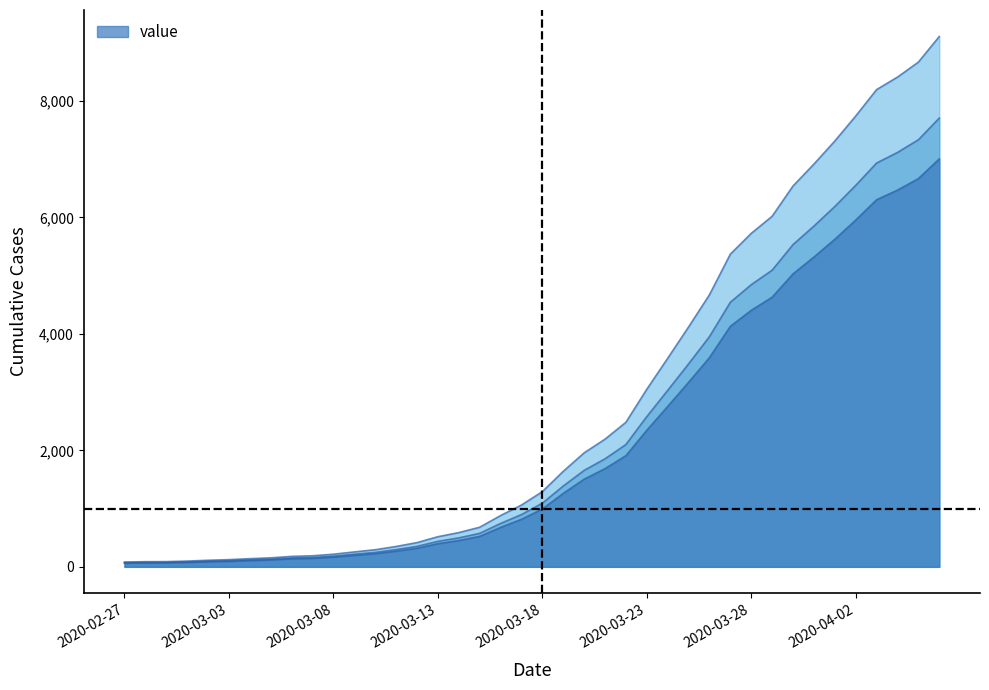

At which label is the value closest to 4594?

2020-03-26